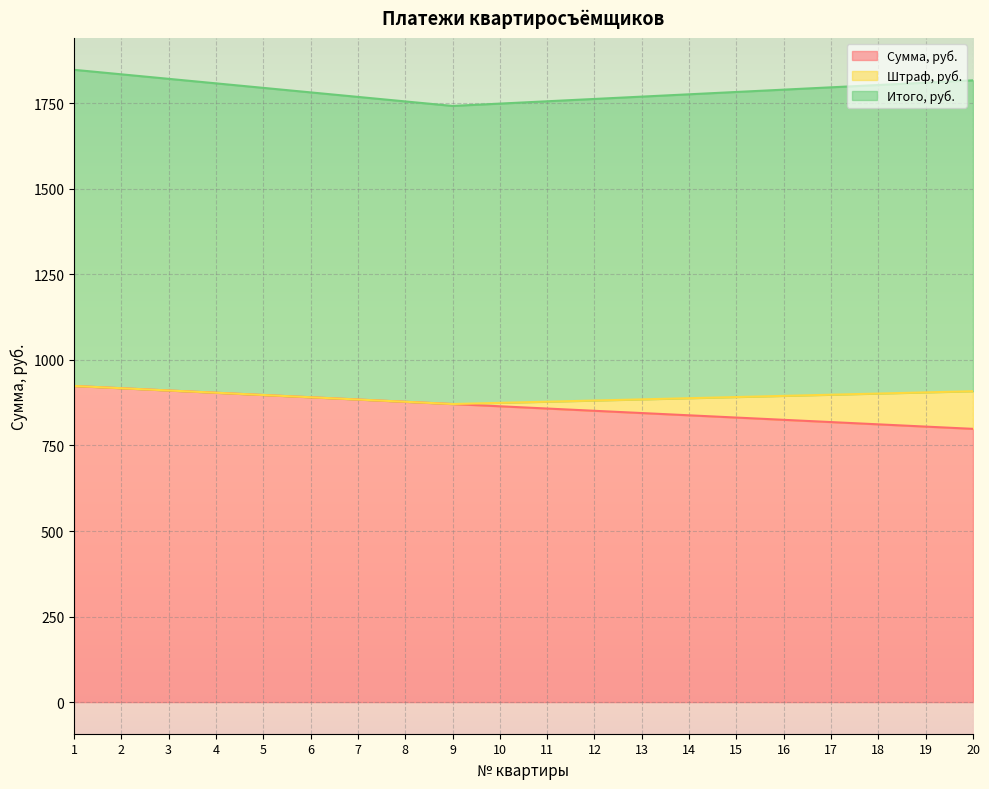

What is the total value across all series at 16?

1790.0